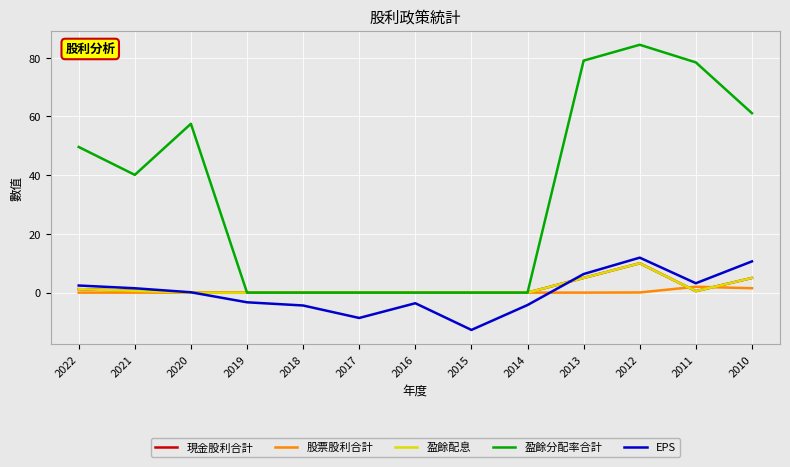

What are all the series names shown in the legend?

現金股利合計, 股票股利合計, 盈餘配息, 盈餘分配率合計, EPS